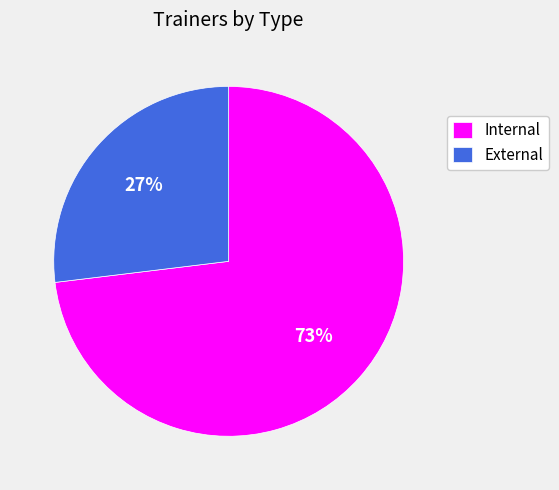

Rank the categories by value from highest to lowest.

Internal, External